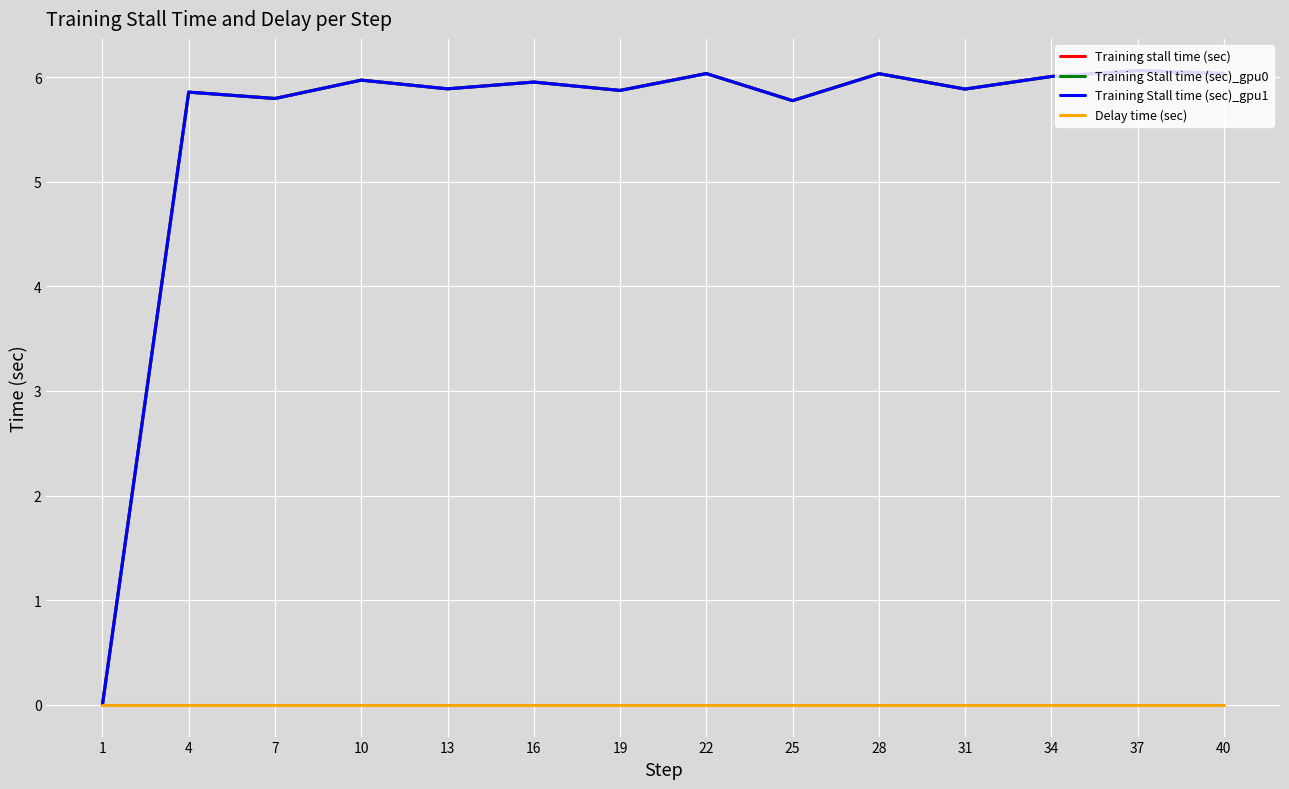

List the series in order of their peak value, highest first.

Training stall time (sec), Training Stall time (sec)_gpu0, Training Stall time (sec)_gpu1, Delay time (sec)